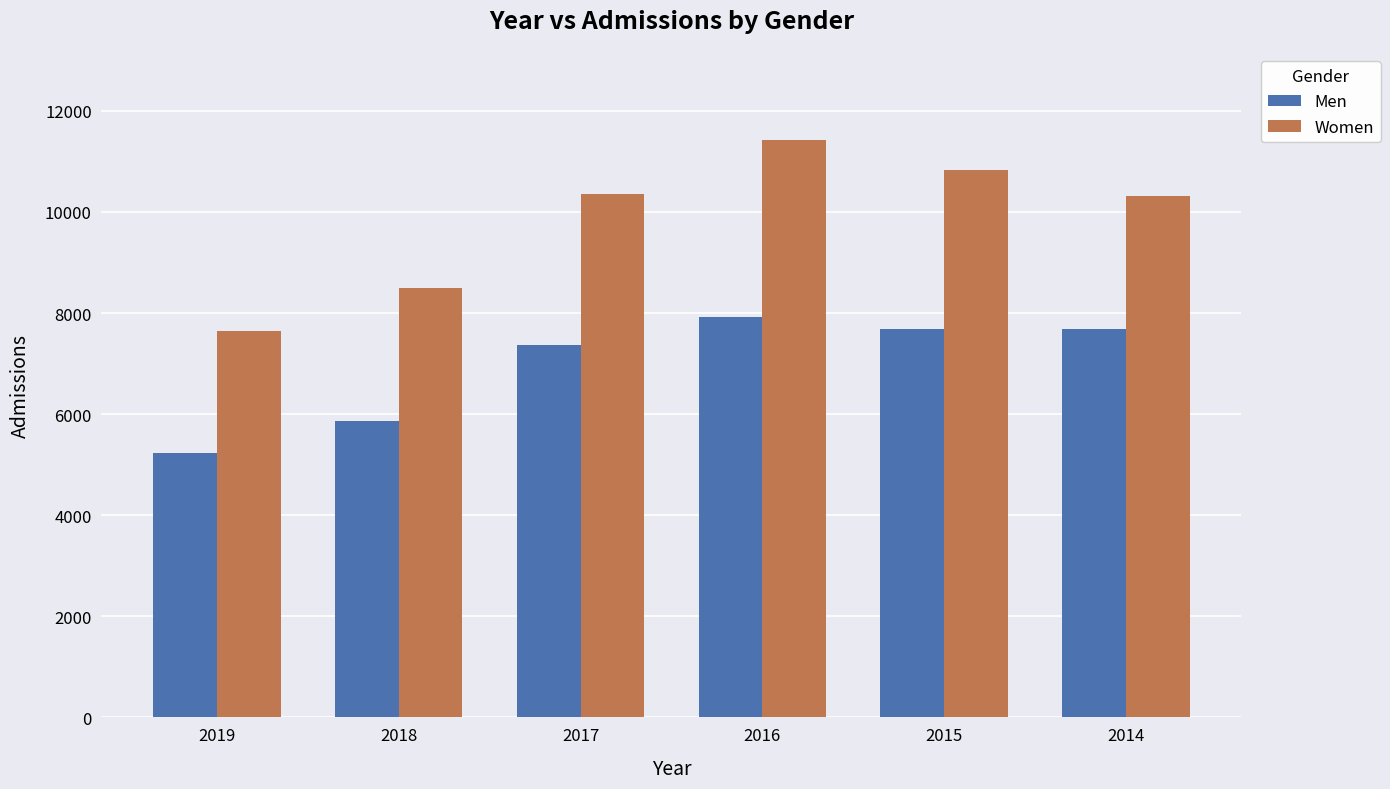

How many groups of bars are there?

6